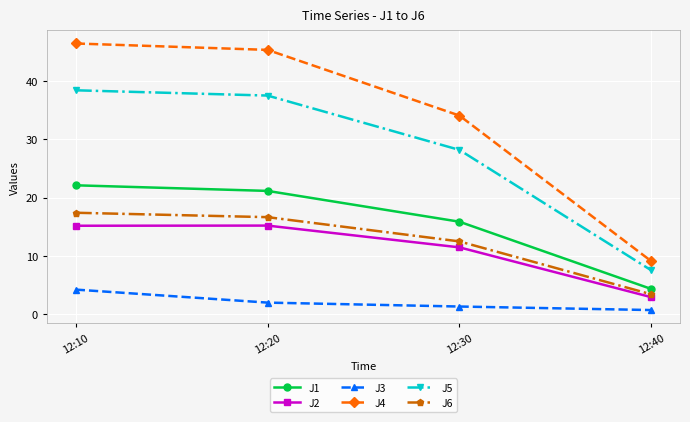

Is this an area chart (filled region under the line)?

No